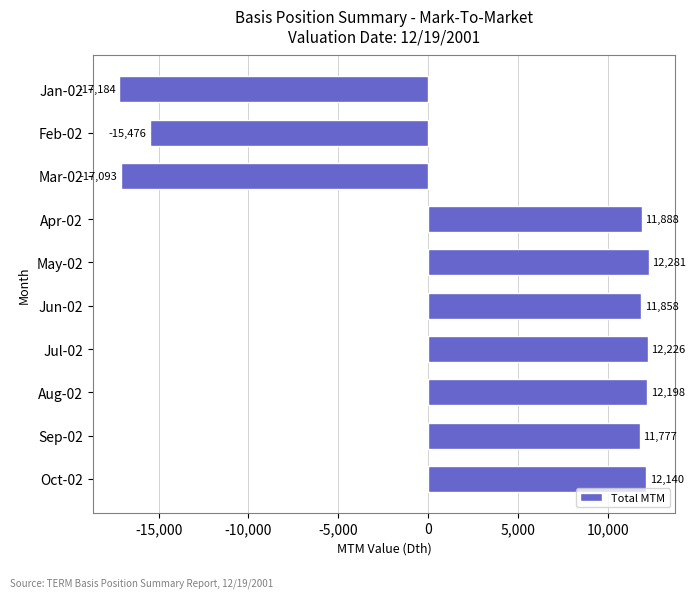

At which label is the value closest to -2451?

Feb-02